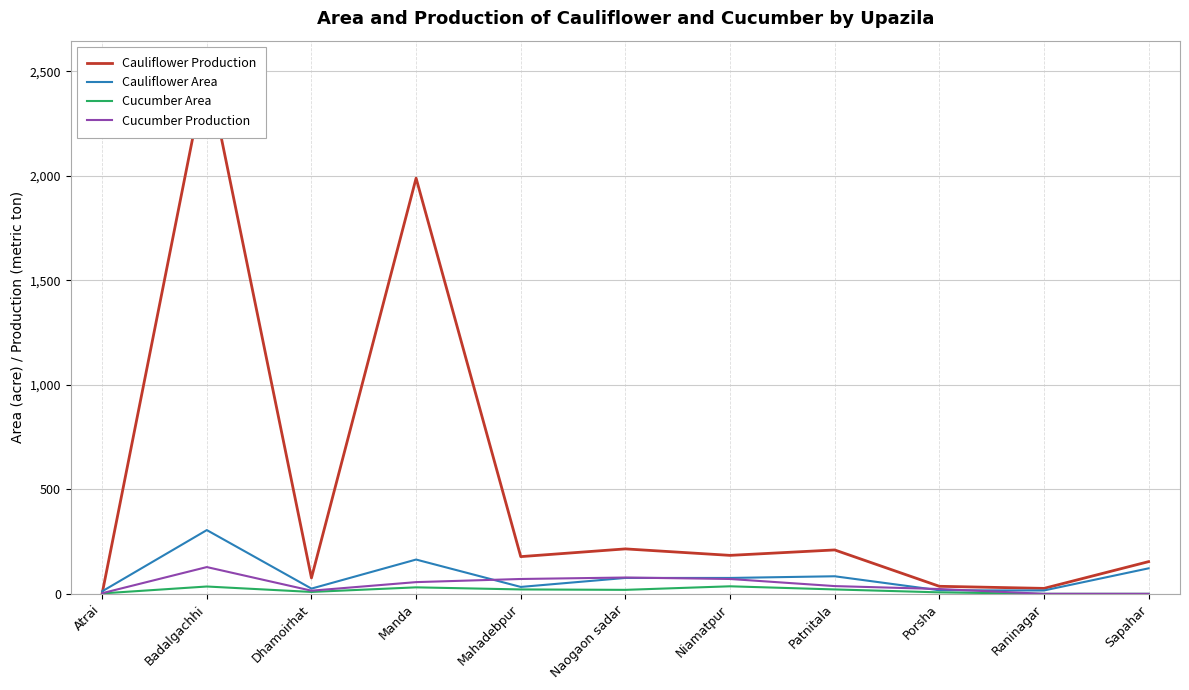

What is the label of the 11th point from the left?

Sapahar